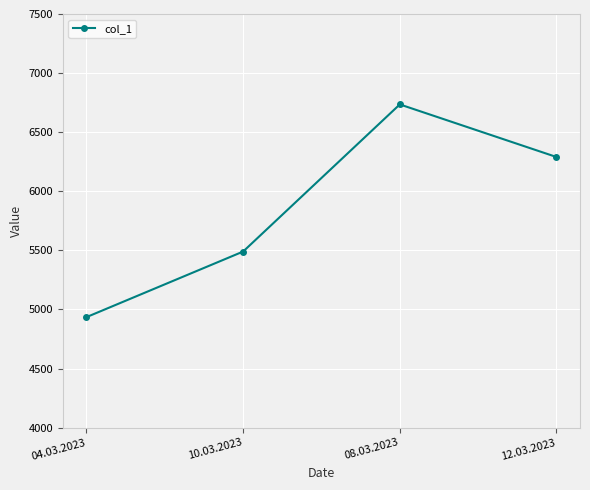

How many points are higher than both their immediate neighbors (excluding endpoints)?

1